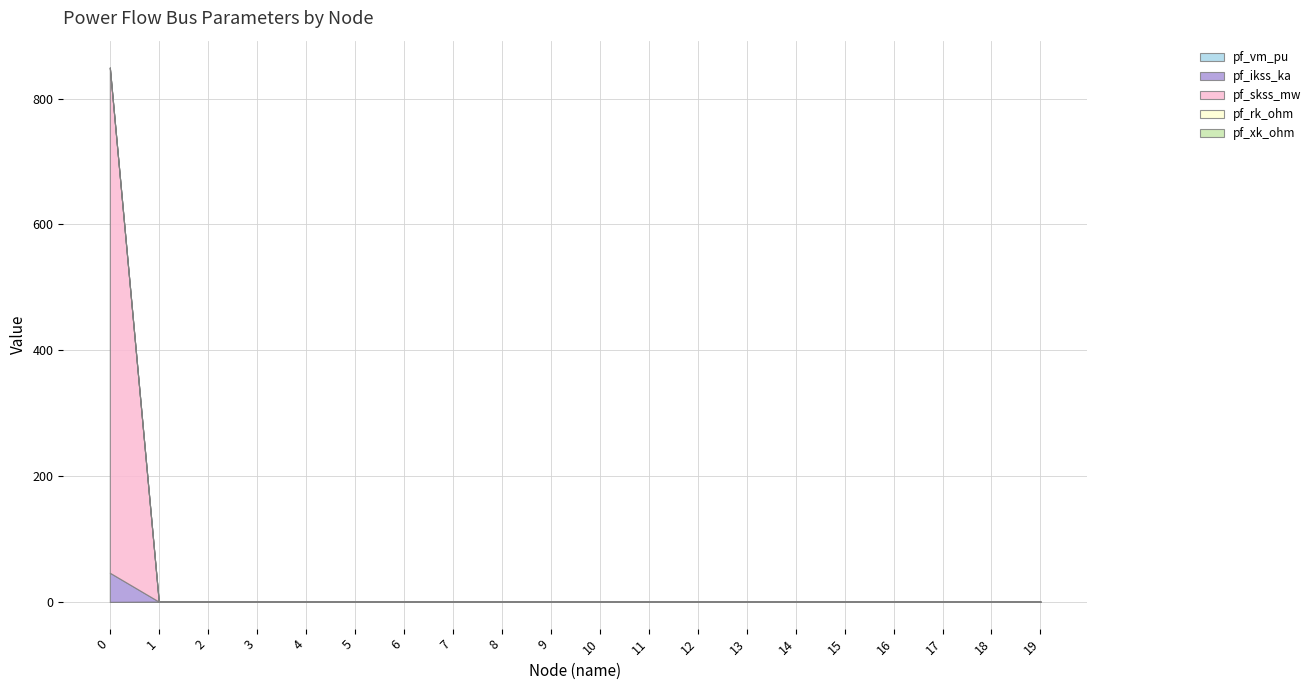

Does the chart display data point markers on the line(s)?

No